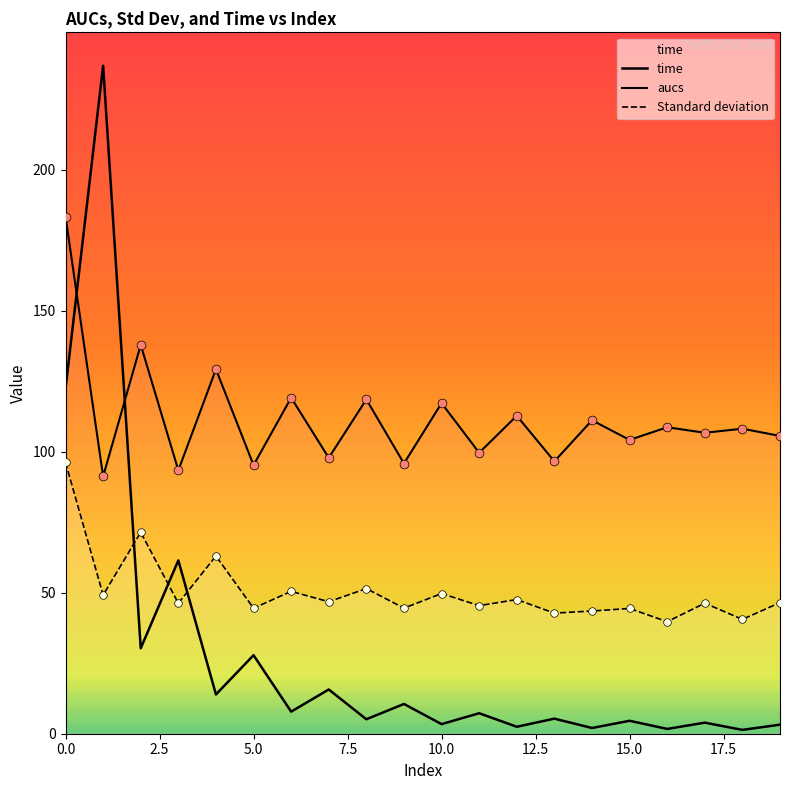

Which series has the largest total across all categories?

aucs